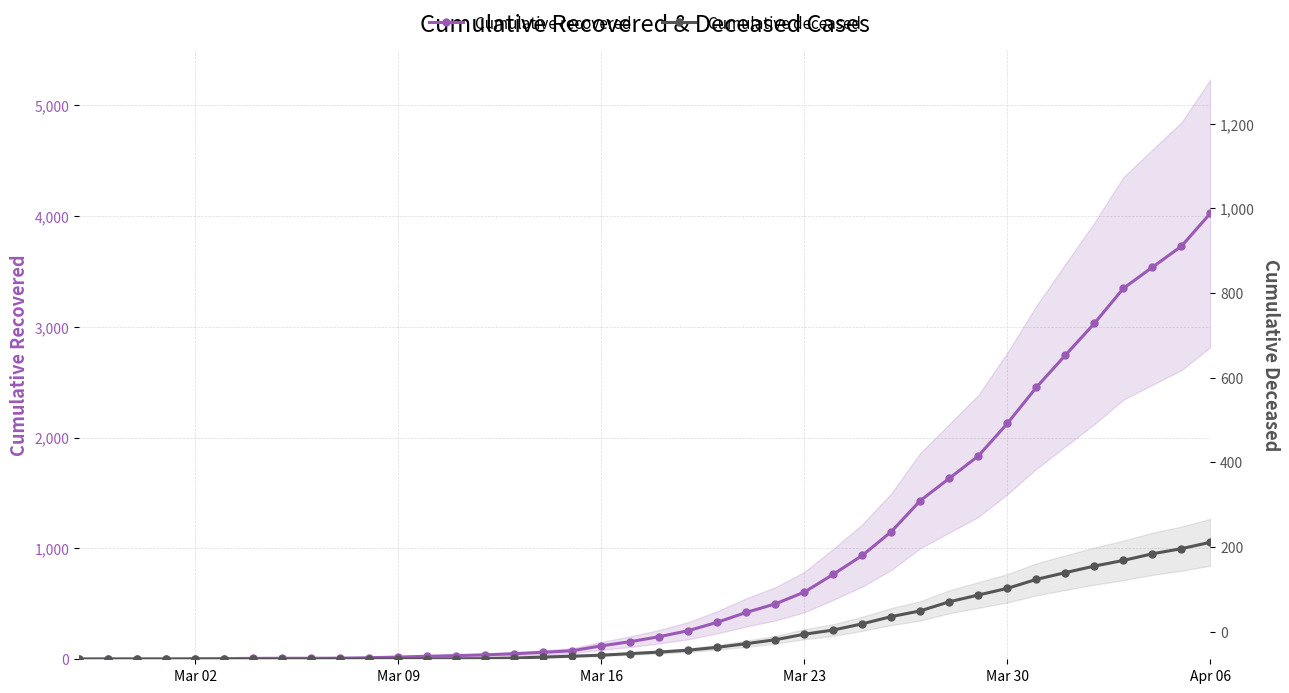

What is the value of the Cumulative deceased point at the 13th from the left?

2